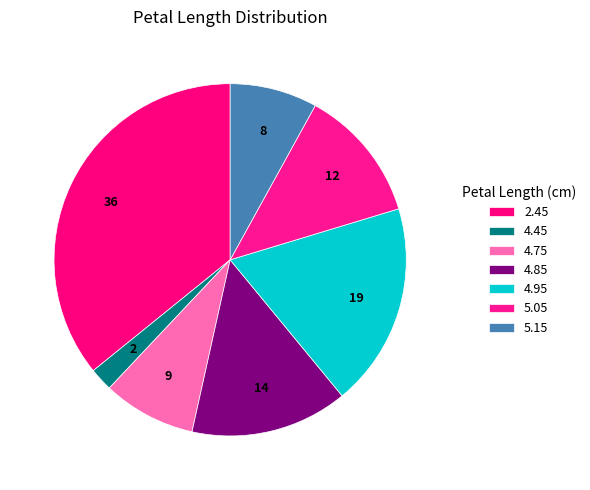

How many segments does this pie chart have?

7